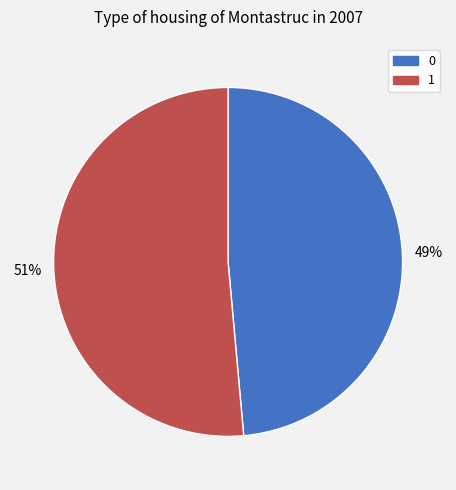

Rank the categories by value from lowest to highest.

0, 1